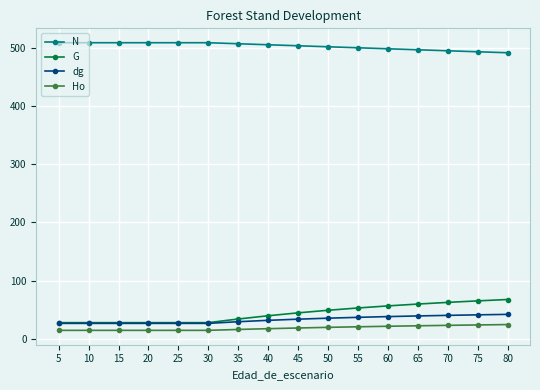

Is the value of Ho at 30 greater than the value of dg at 45?

No